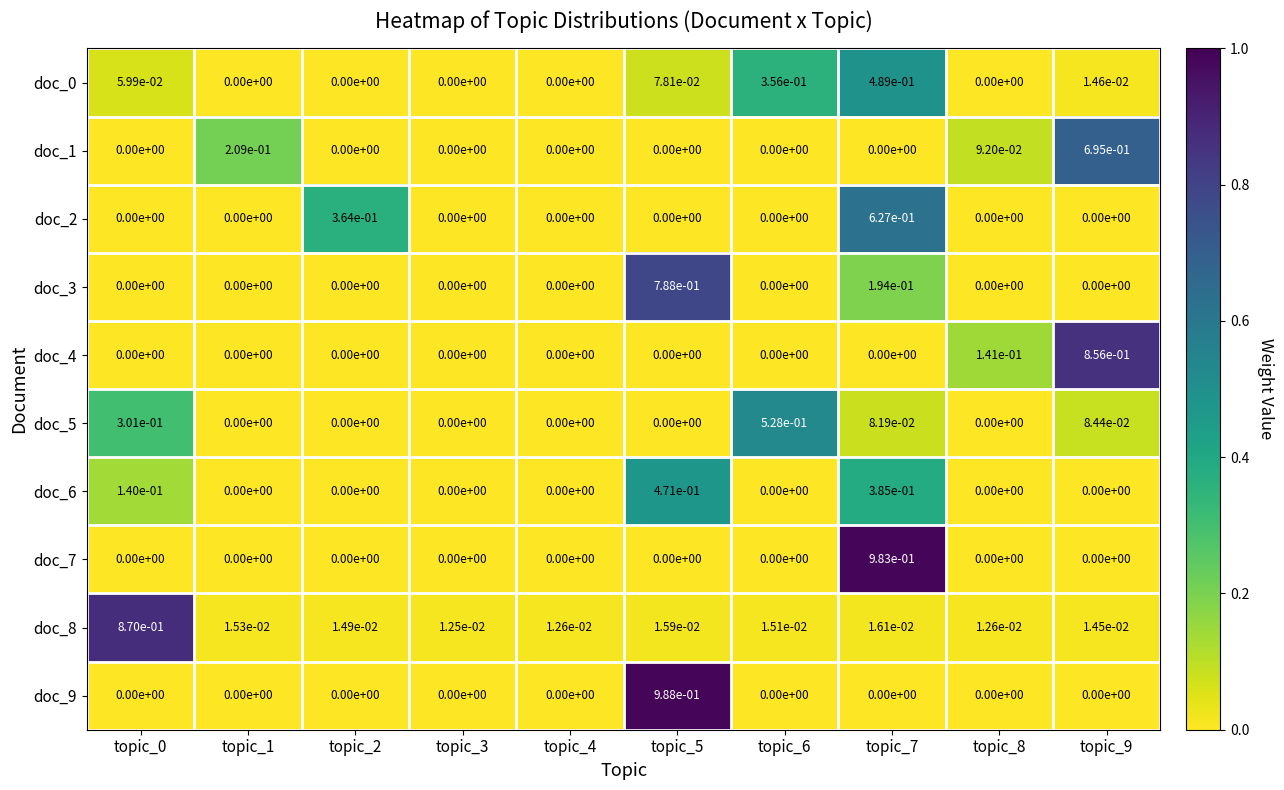

The doc_4 series shows 0.0 at topic_1. True or false?

True